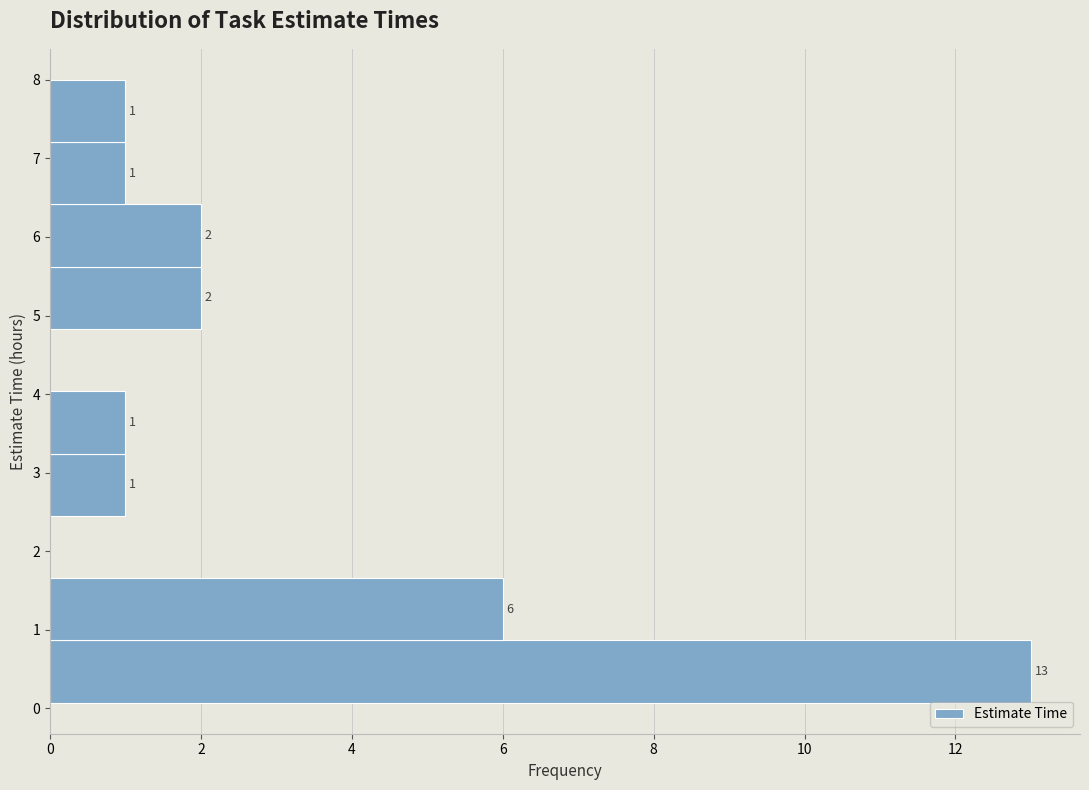

Which range on the y-axis has the longest bar?

0.1 to 0.9